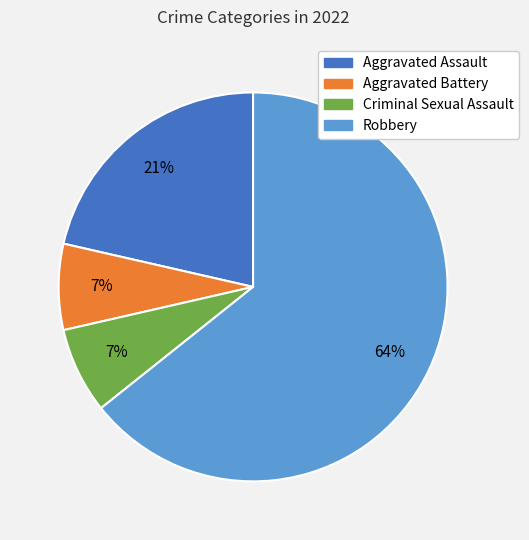

To the nearest percent, what is the difference between the Aggravated Battery and Aggravated Assault slice percentages?

14%